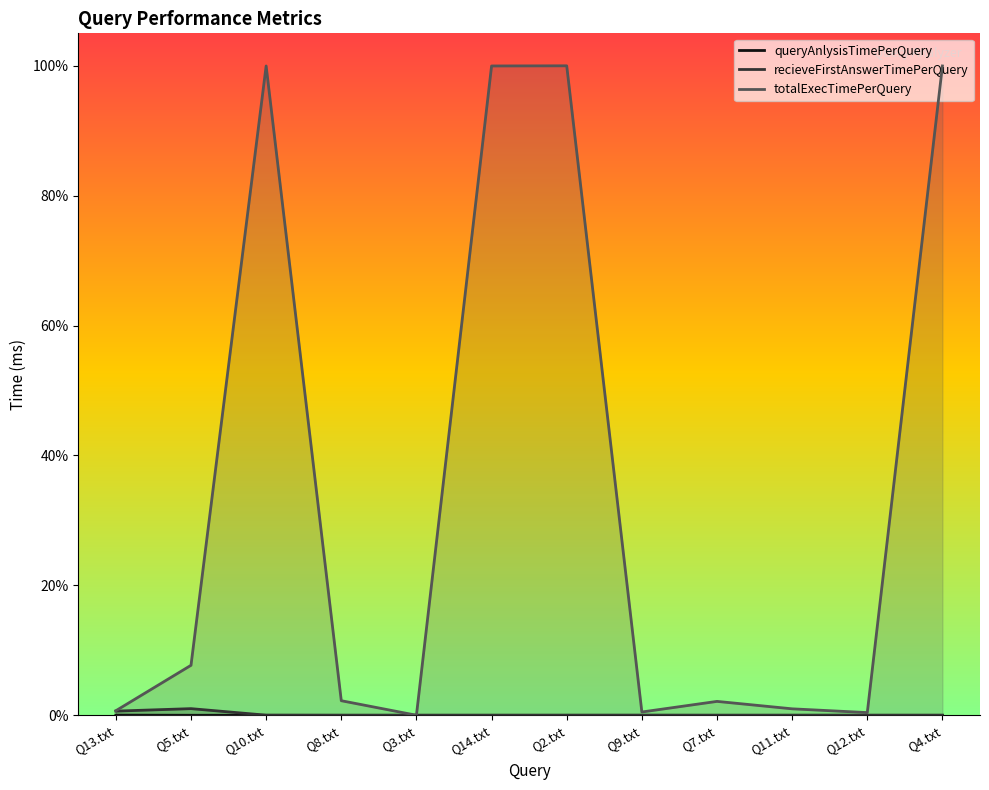

Does the chart display data point markers on the line(s)?

No